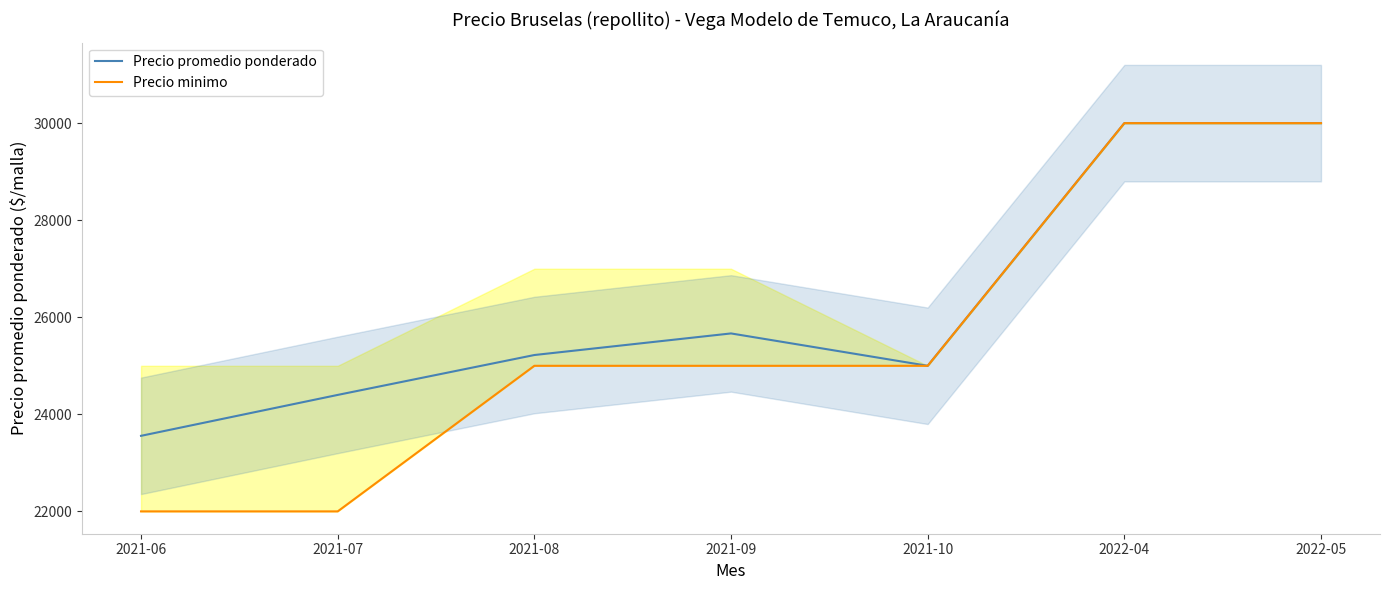

What is the difference between the maximum and minimum values in the Precio minimo series?

8000